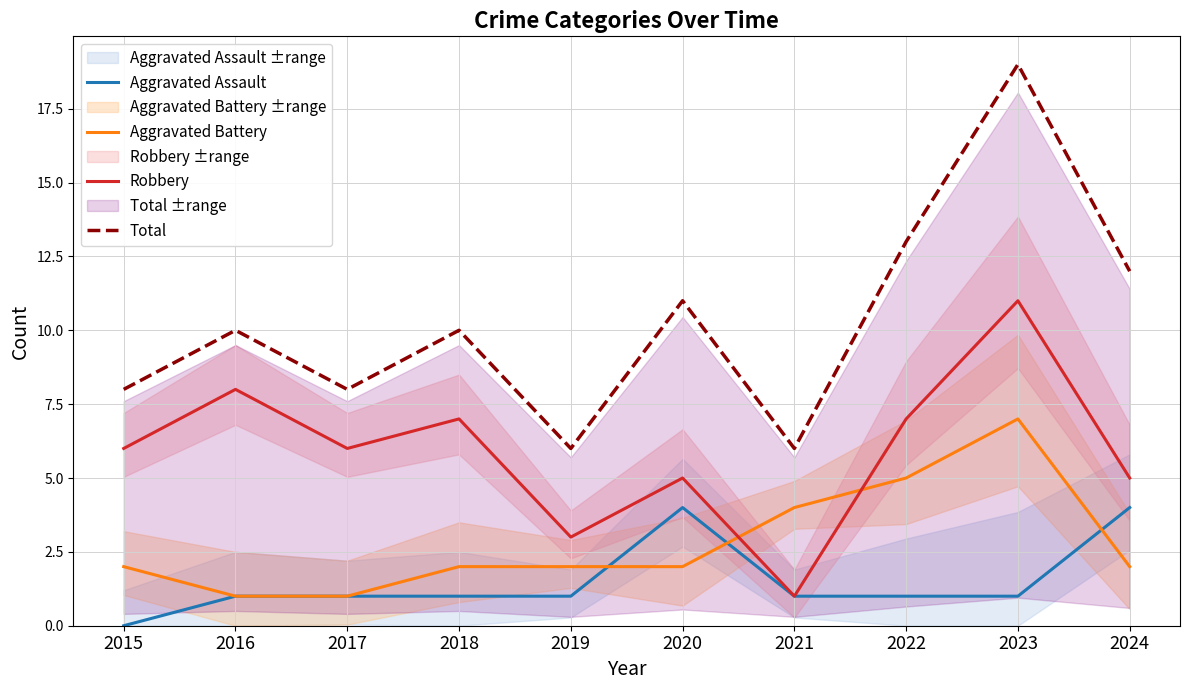

Between 2020 and 2024, which series saw the biggest shift?

Total